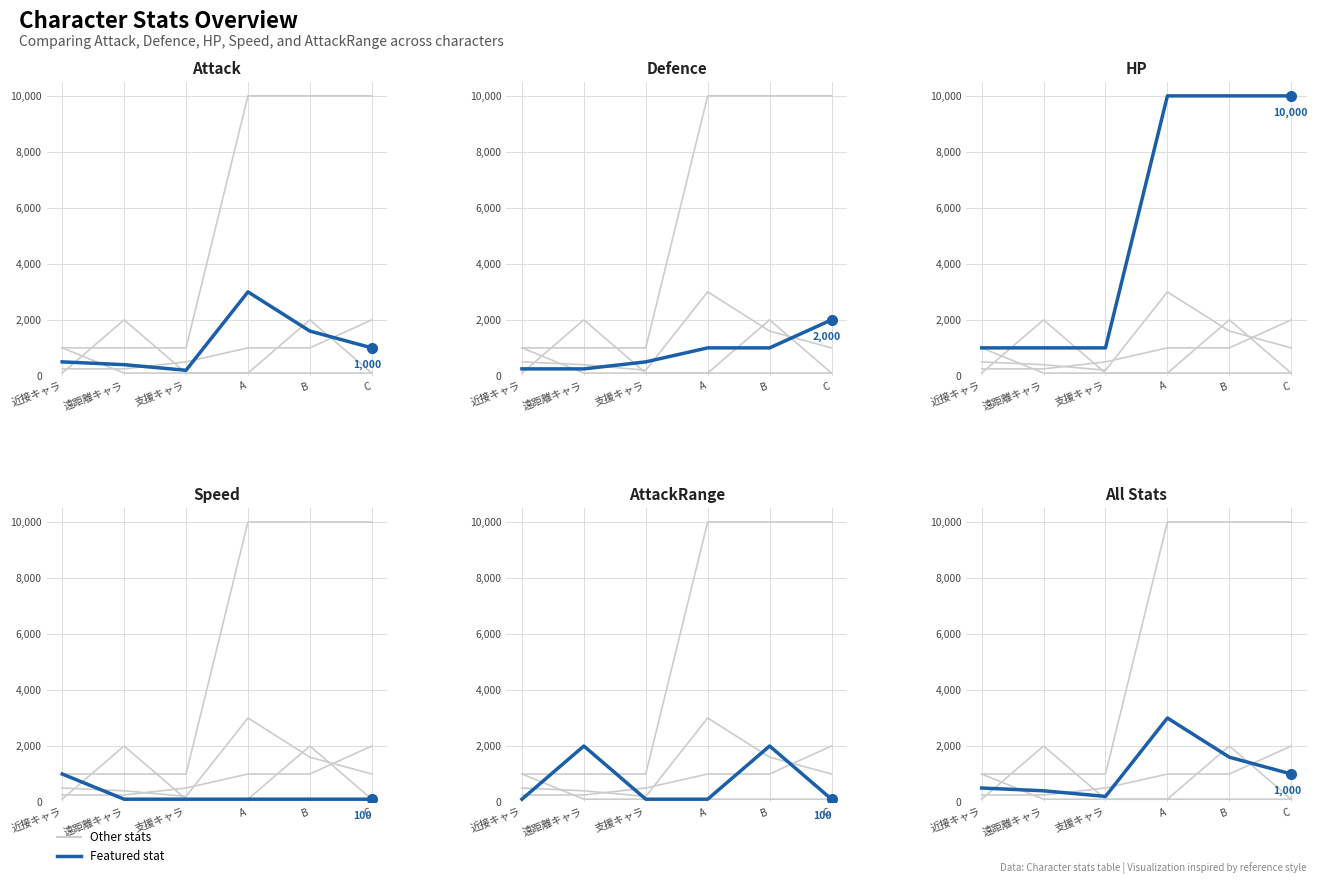

What is the approximate value of HP at A, to the nearest 10?

10000